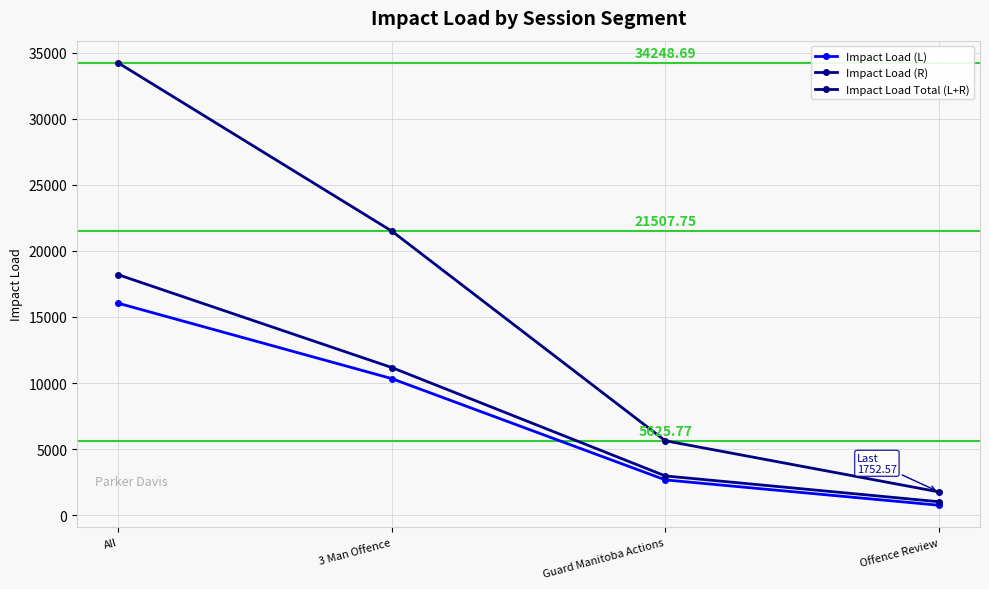

Which series changed the most between 3 Man Offence and Offence Review?

Impact Load Total (L+R)